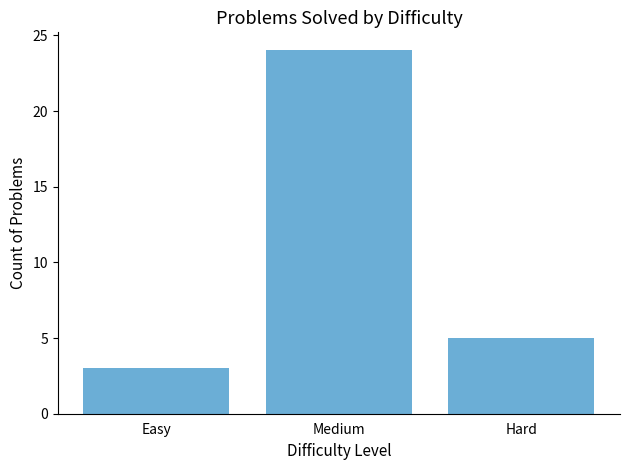

What position from the left is Hard?

3